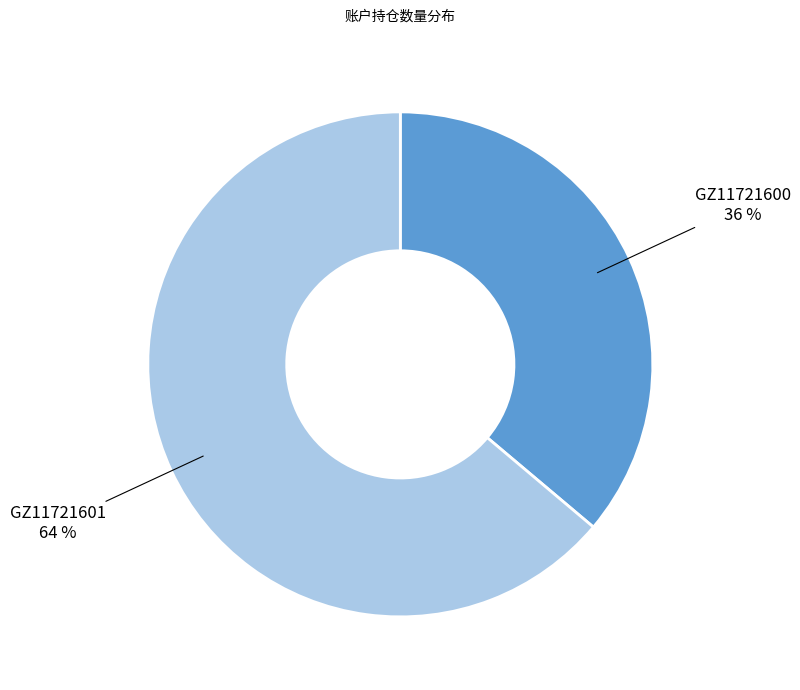

How many slices are in this pie chart?

2